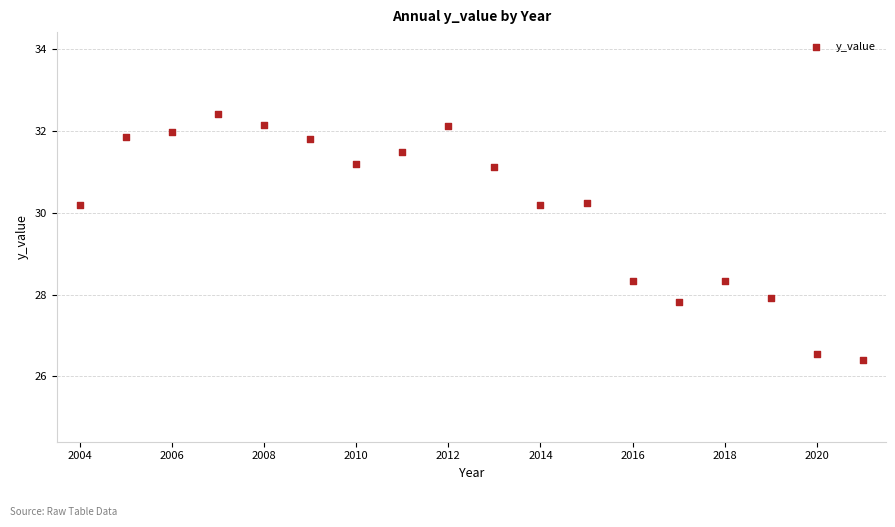

What is the range of Y values (max minus min)?

6.0